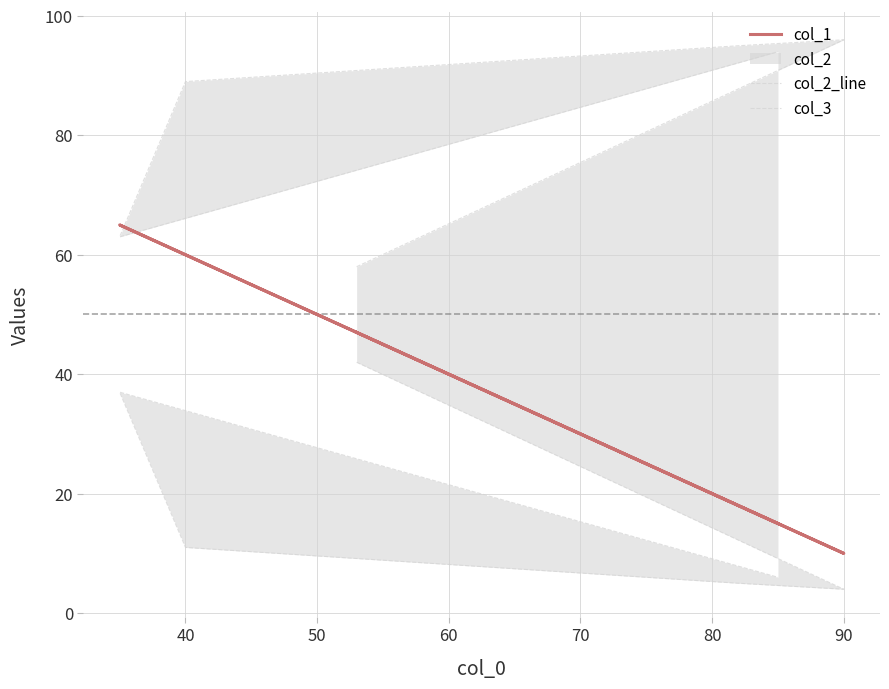

What is the highest value of the col_1 series?

65